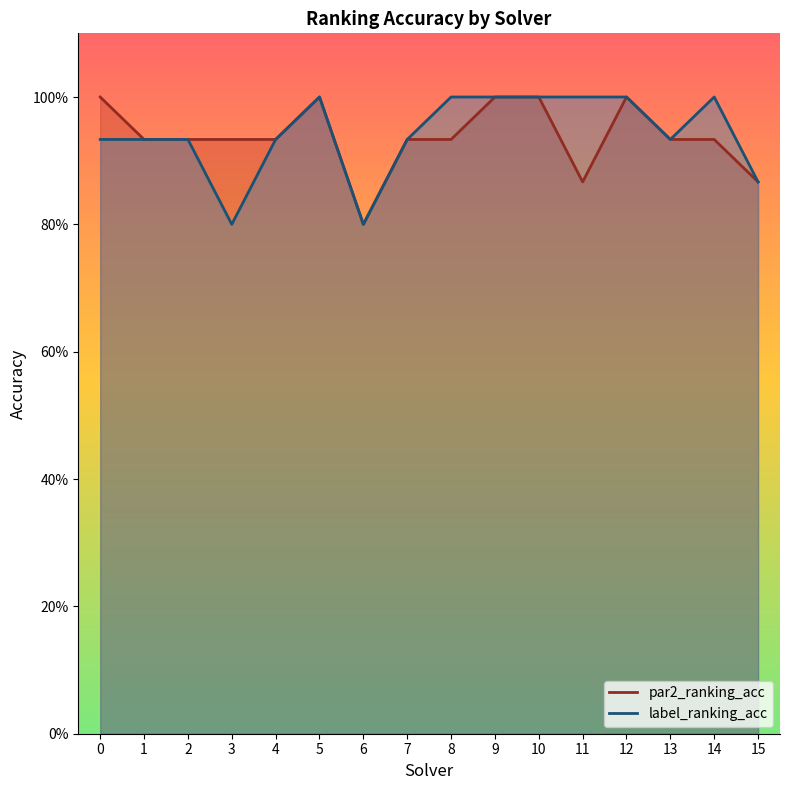

What is the total value across all series at 4?

1.9